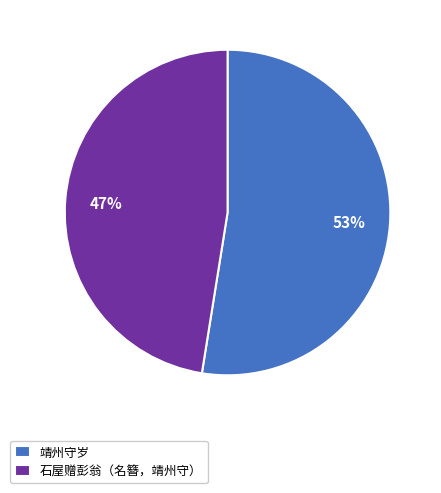

Is it true that 石屋赠彭翁（名簪，靖州守） is 38% of the pie?

False